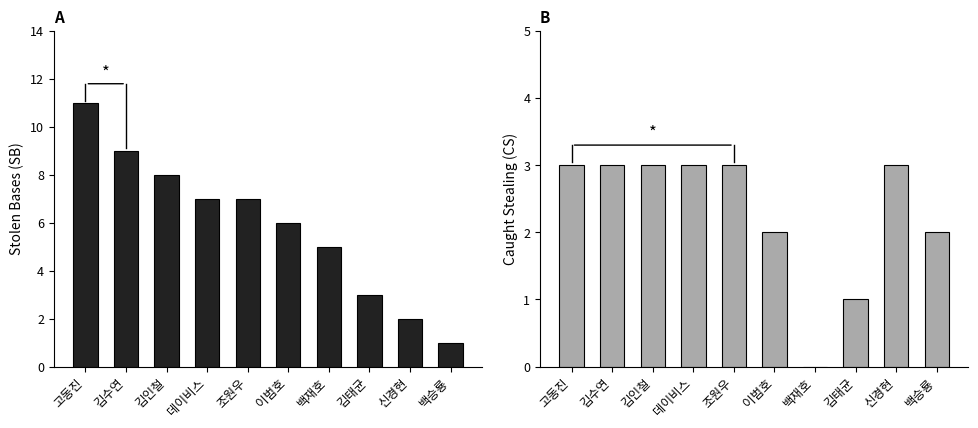

What is the difference between the SB values at 백재호 and 조원우?

2